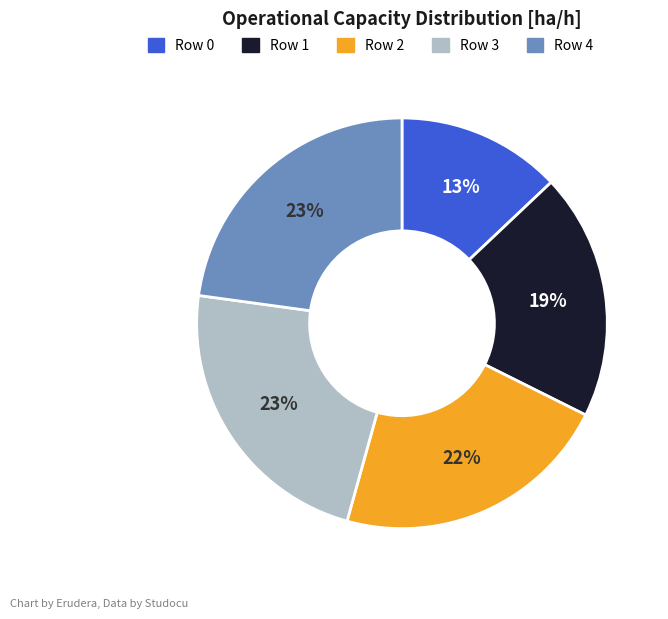

The Row 4 slice represents 23% of the pie. True or false?

True